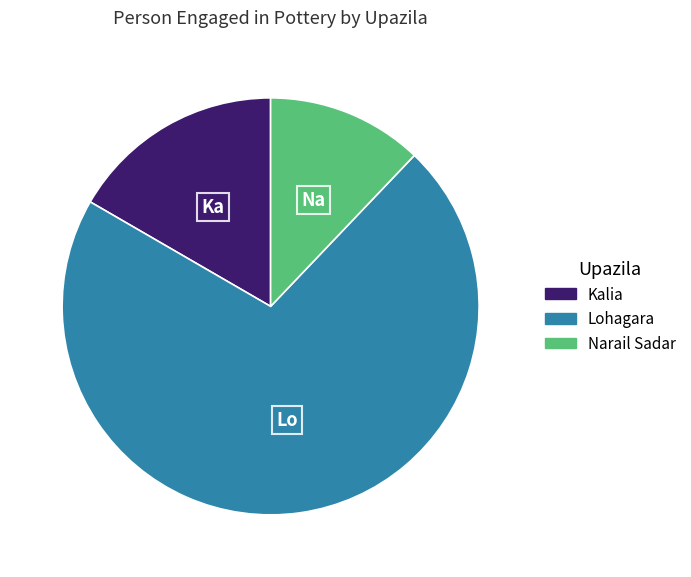

What is the smallest slice in the pie chart?

Narail Sadar